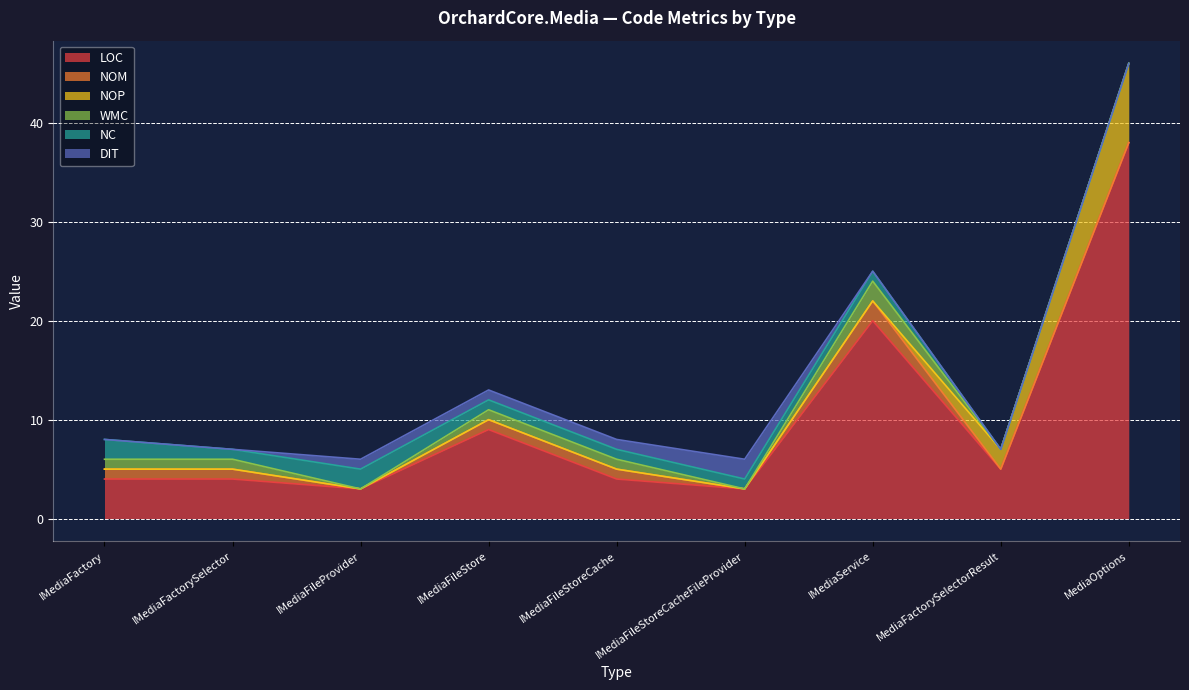

What is the sum of all NOM values?

6